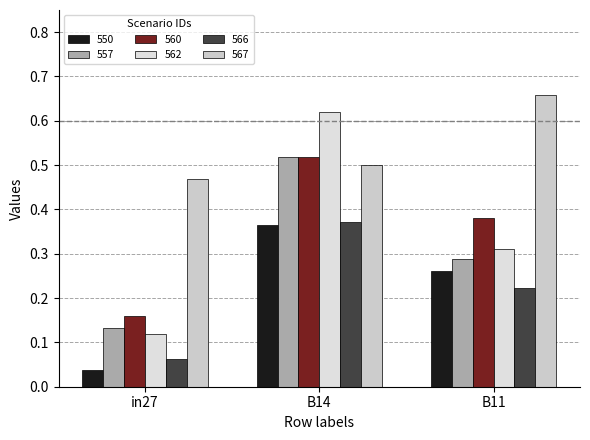

The job295_scenario0_566 series shows 0.2 at B11. True or false?

True